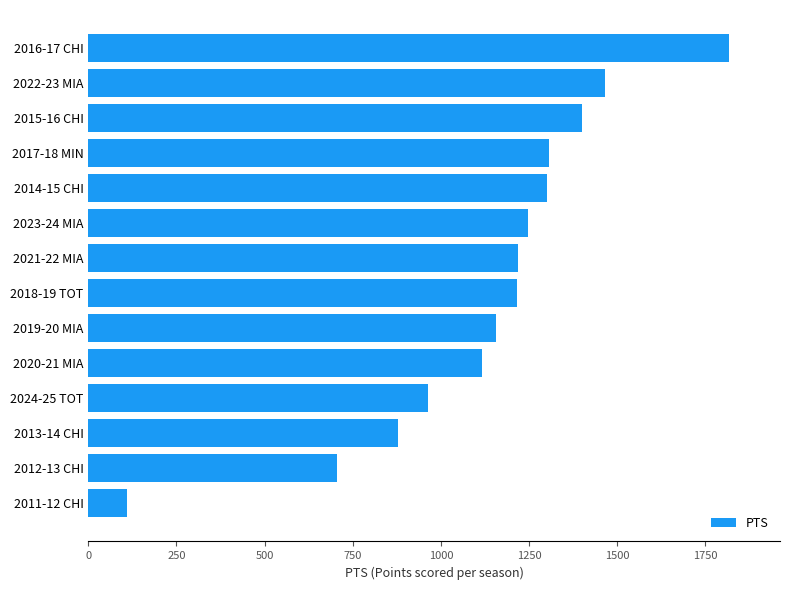

What is the approximate value at 2016-17 CHI?

1816